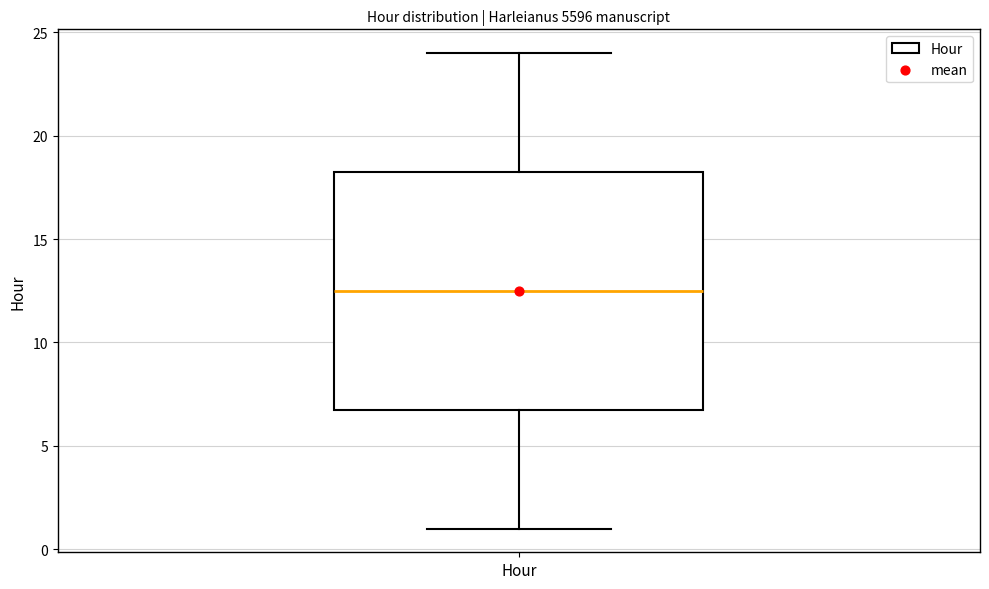

Where does the median line of the box for Hour sit on the y-axis? The values are not printed on the chart, so give them approximately, as read against the axis.

12.5